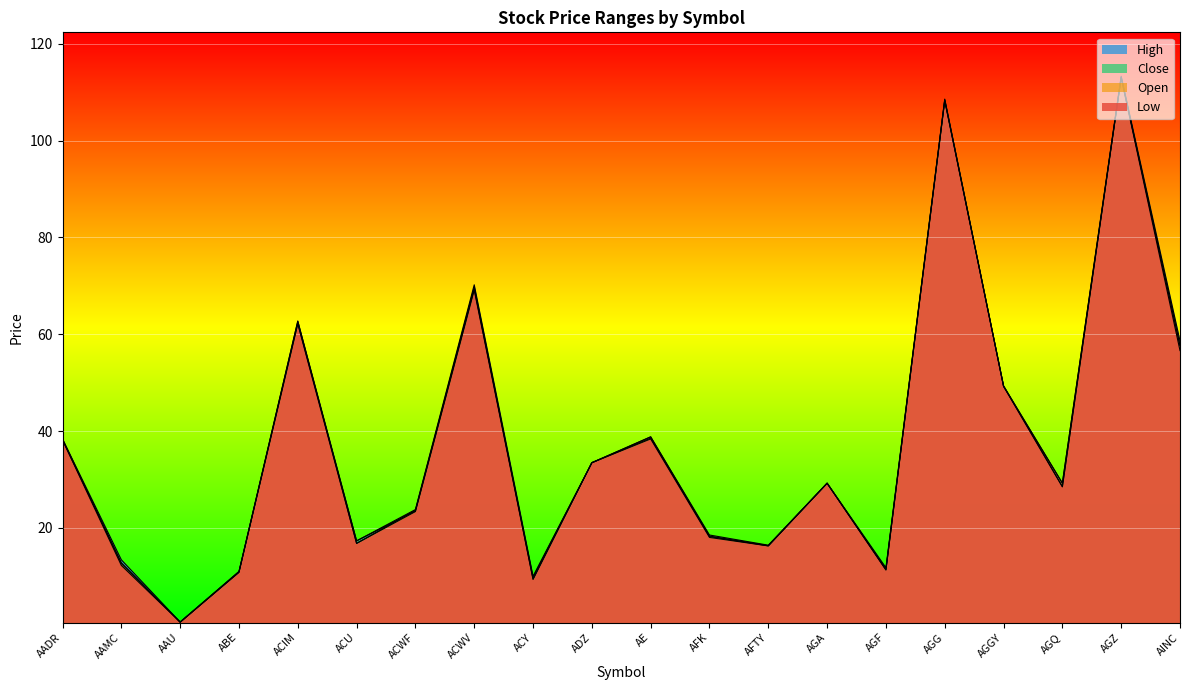

Which series has the widest spread of values?

High